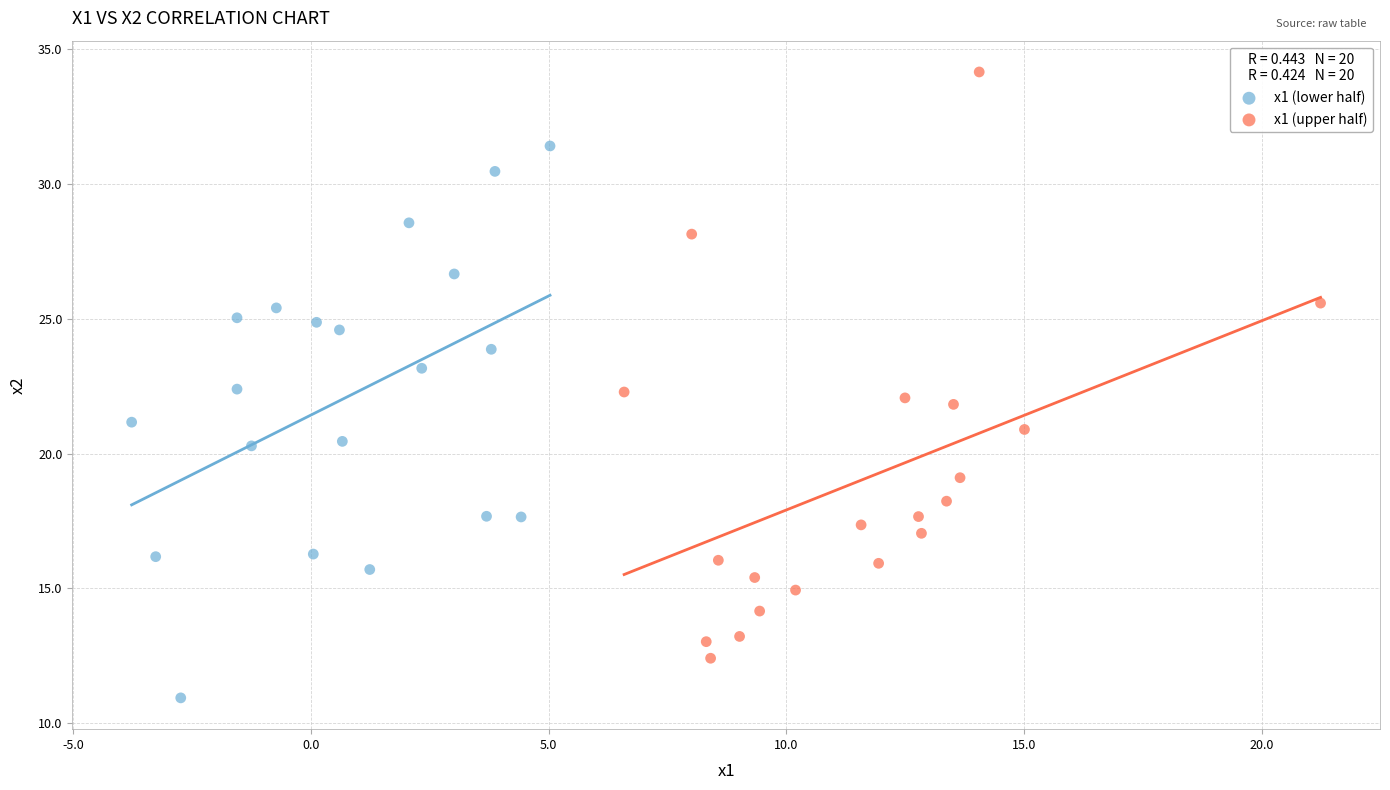

Which series contains the lowest Y value?

x1 (lower half)